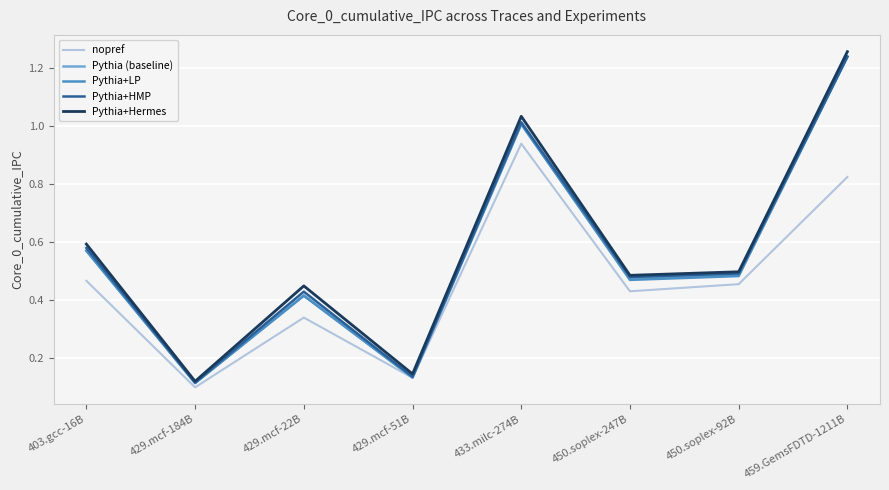

Is it true that Pythia+LP equals 0.0 at 429.mcf-184B?

False